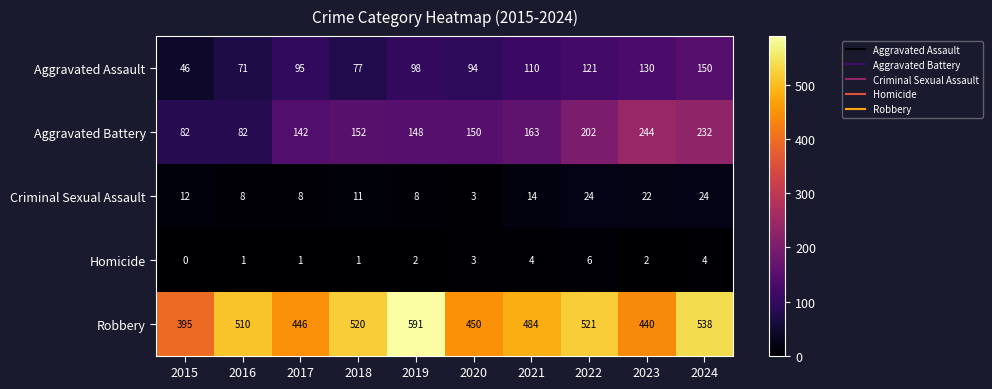

Between 2017 and 2019, which series saw the biggest shift?

Robbery